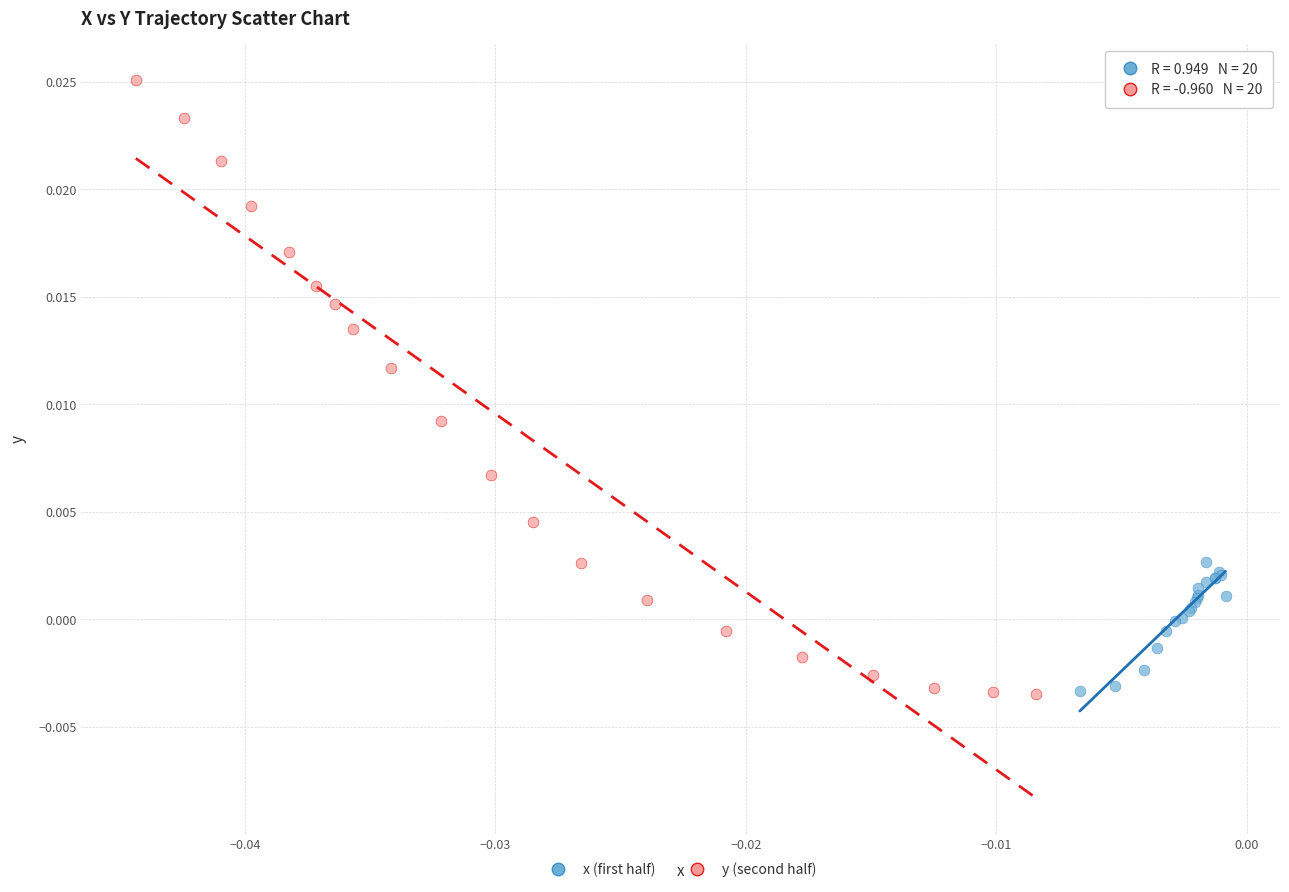

Which series reaches the maximum Y coordinate?

y (second half)